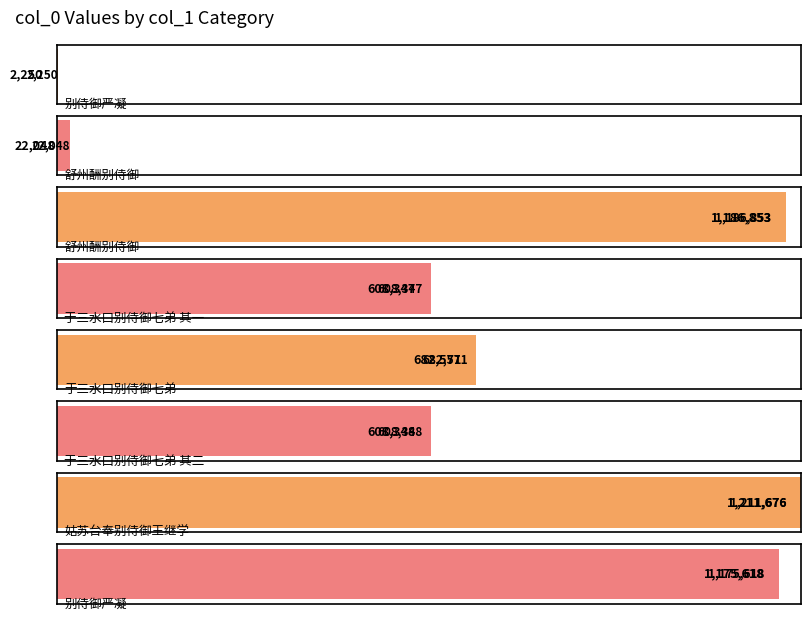

Which label corresponds to the largest value in the chart?

姑苏台奉别侍御王继学